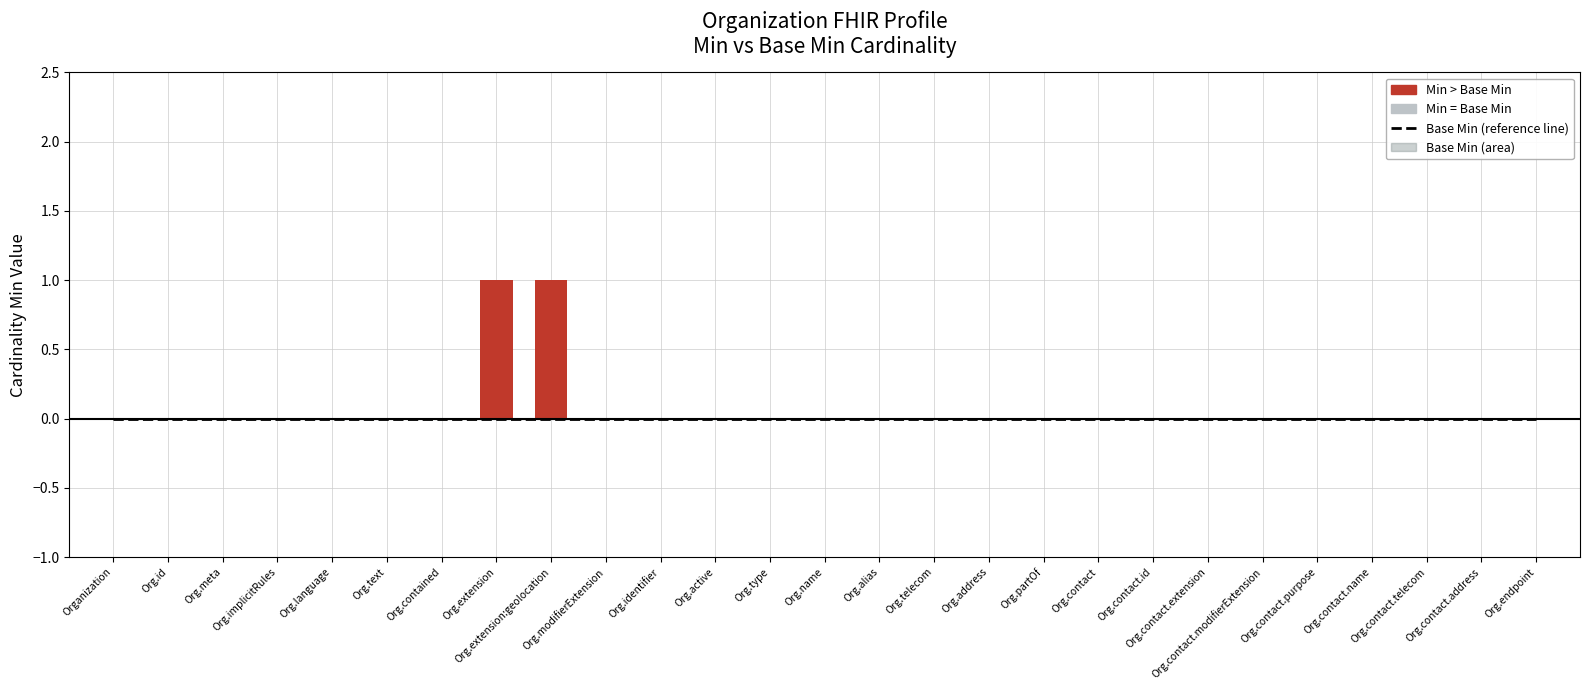

At Org.language, list the series in order from smallest to largest.

Base Min (reference line), Min (relative to Base Min)